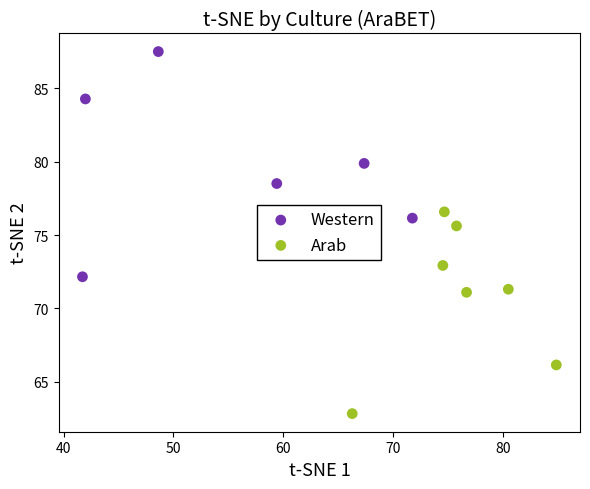

Which series reaches the minimum Y coordinate?

Arab